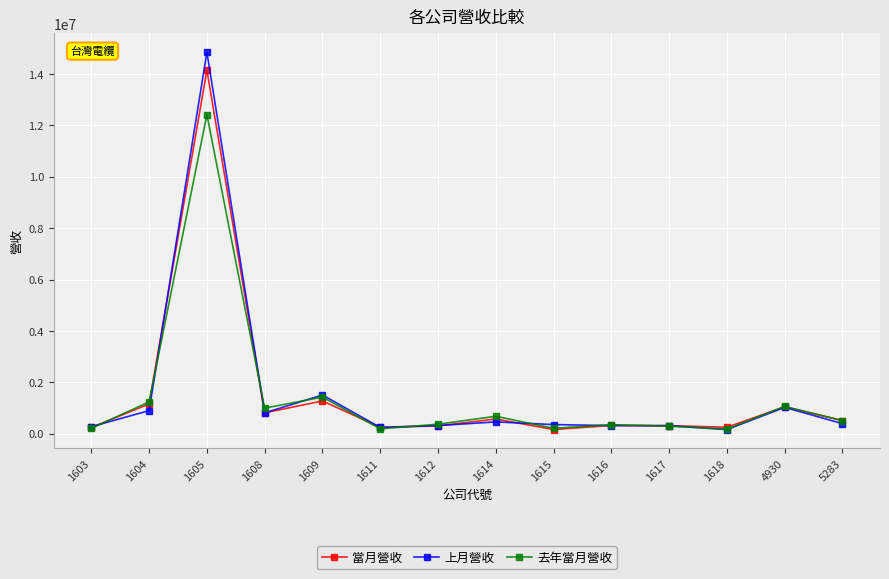

Which series has the largest range (max minus min)?

上月營收